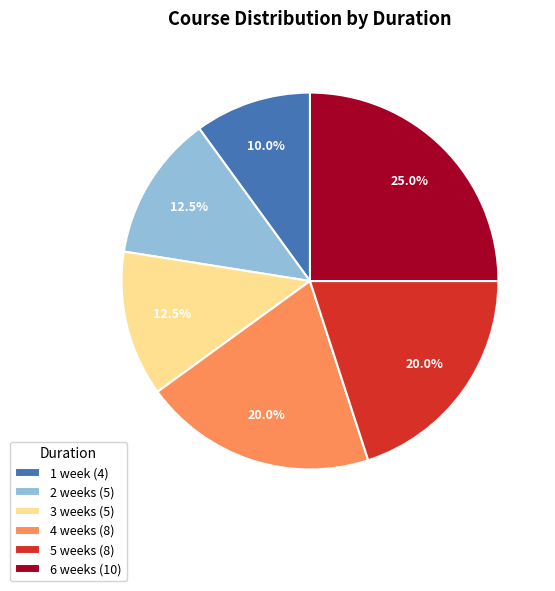

Combined, what portion of the pie is 2 weeks (5) and 5 weeks (8)?

32.5%